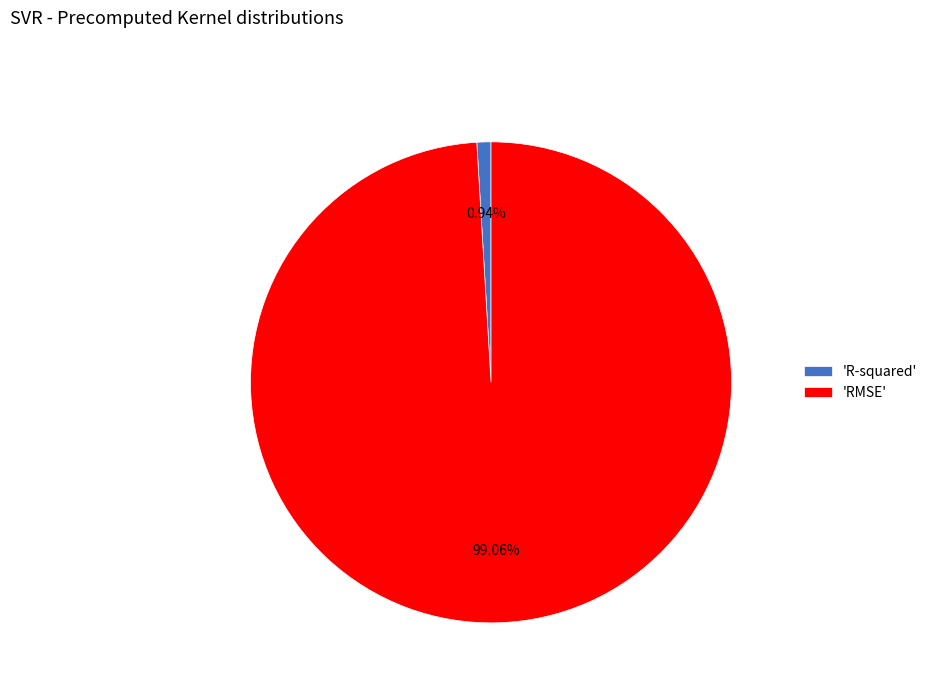

What is the smallest slice in the pie chart?

'R-squared'